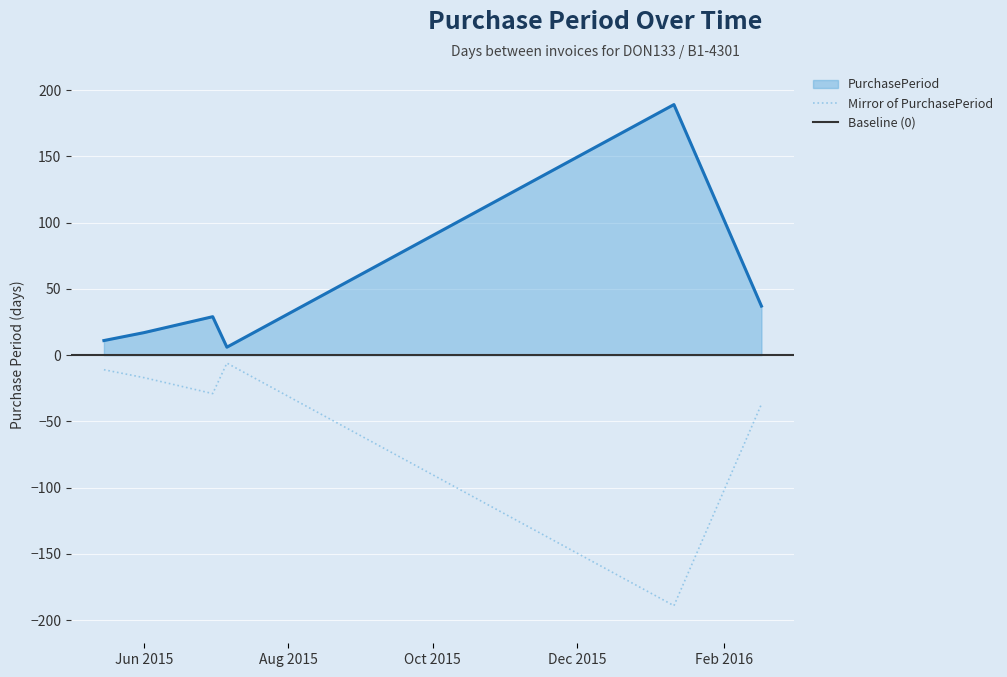

True or false: Mirror of PurchasePeriod and PurchasePeriod intersect in this chart.

False